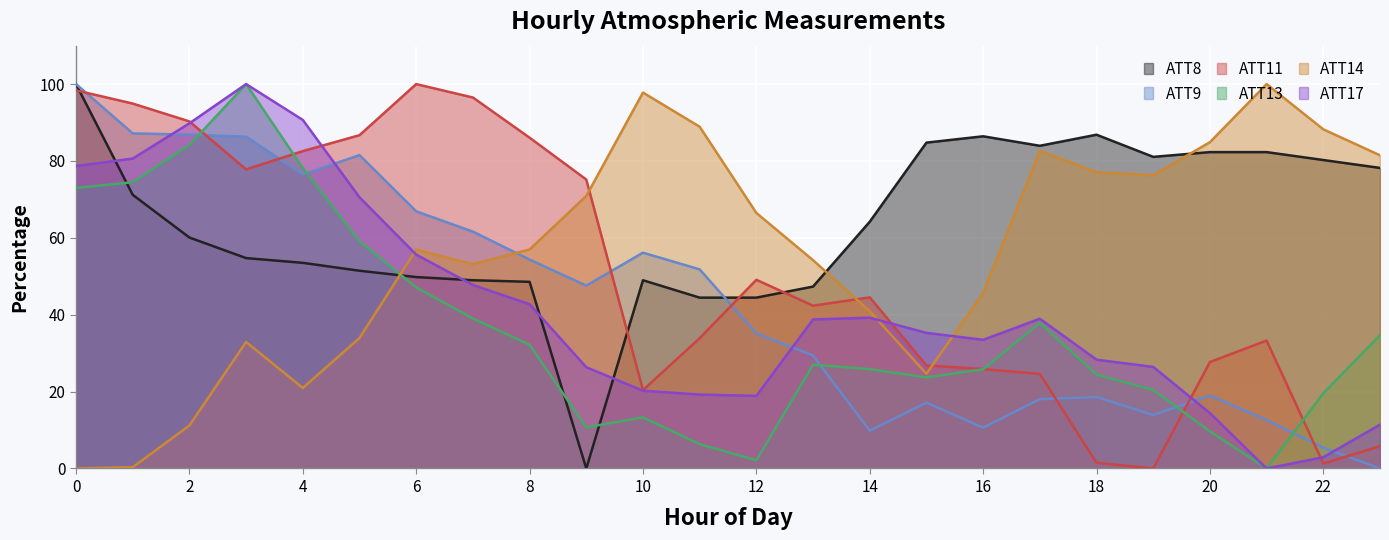

Where is ATT11 nearest to the value 50?

12